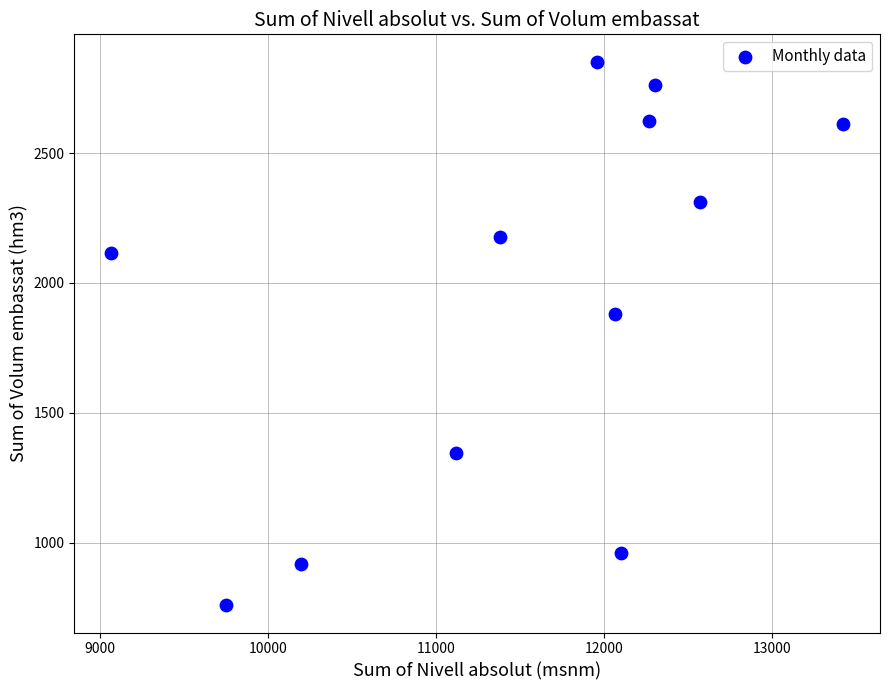

What Y value in the scatter plot is closest to 1805?

1879.3